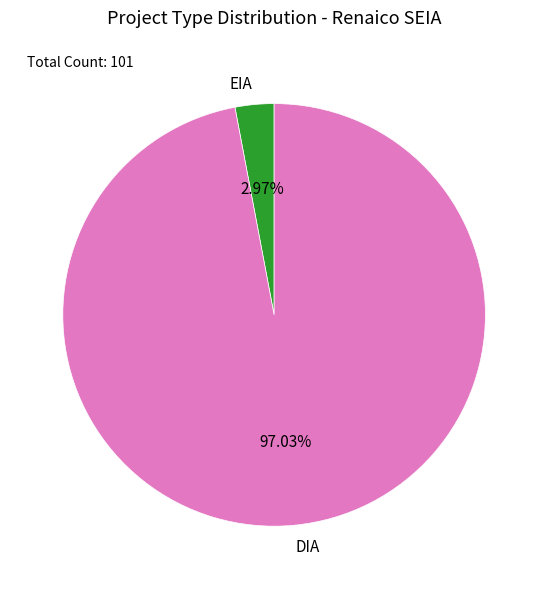

Between DIA and EIA, which is larger?

DIA